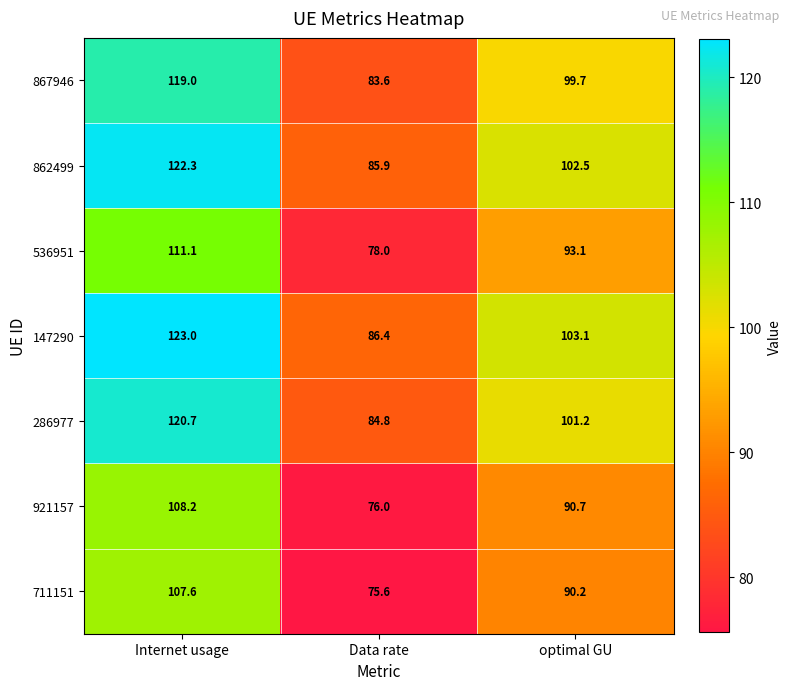

Rank the series at optimal GU from highest to lowest value.

147290, 862499, 286977, 867946, 536951, 921157, 711151